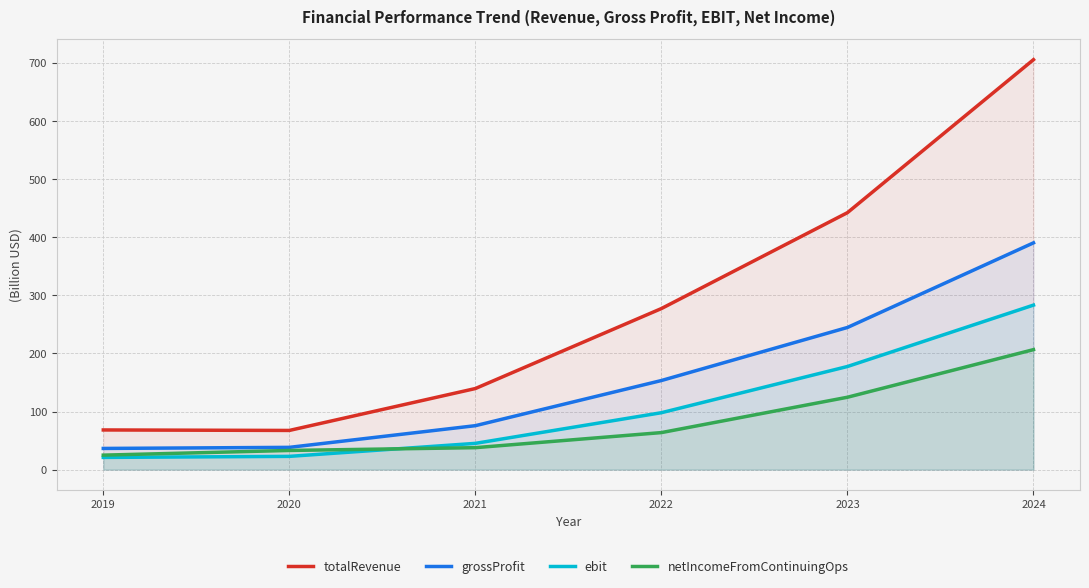

The value of netIncomeFromContinuingOps at 2020 is 33.0. True or false?

True